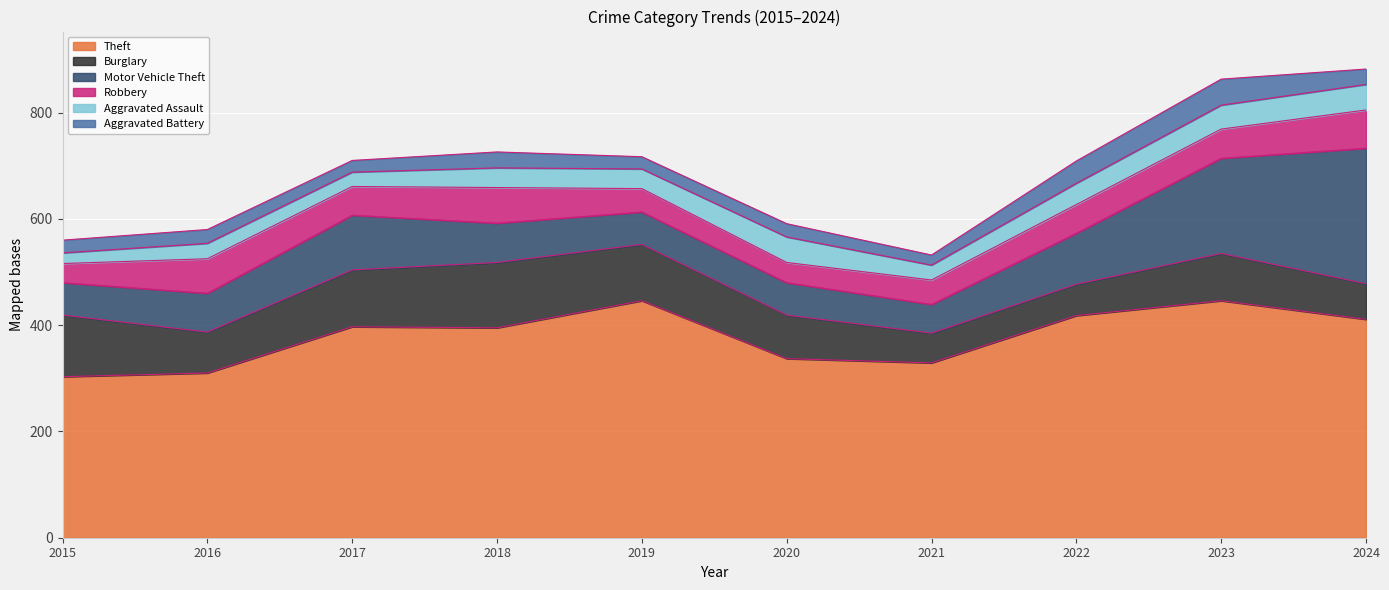

Rank the series by their maximum value, from highest to lowest.

Theft, Motor Vehicle Theft, Burglary, Robbery, Aggravated Battery, Aggravated Assault